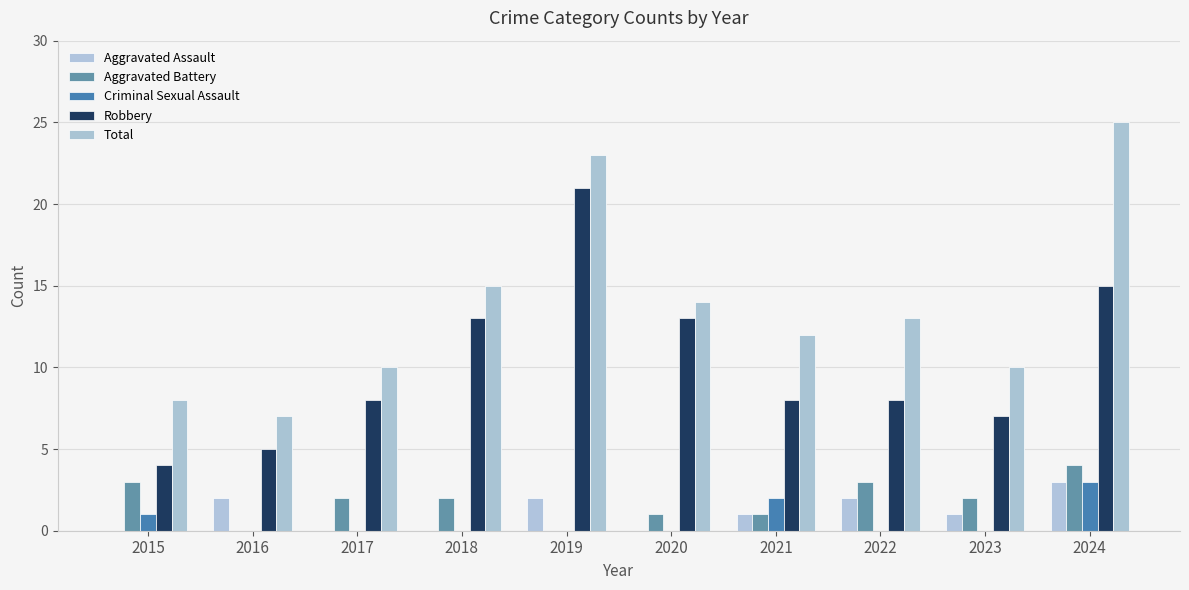

Are the bars grouped side by side (vs. stacked)?

Yes